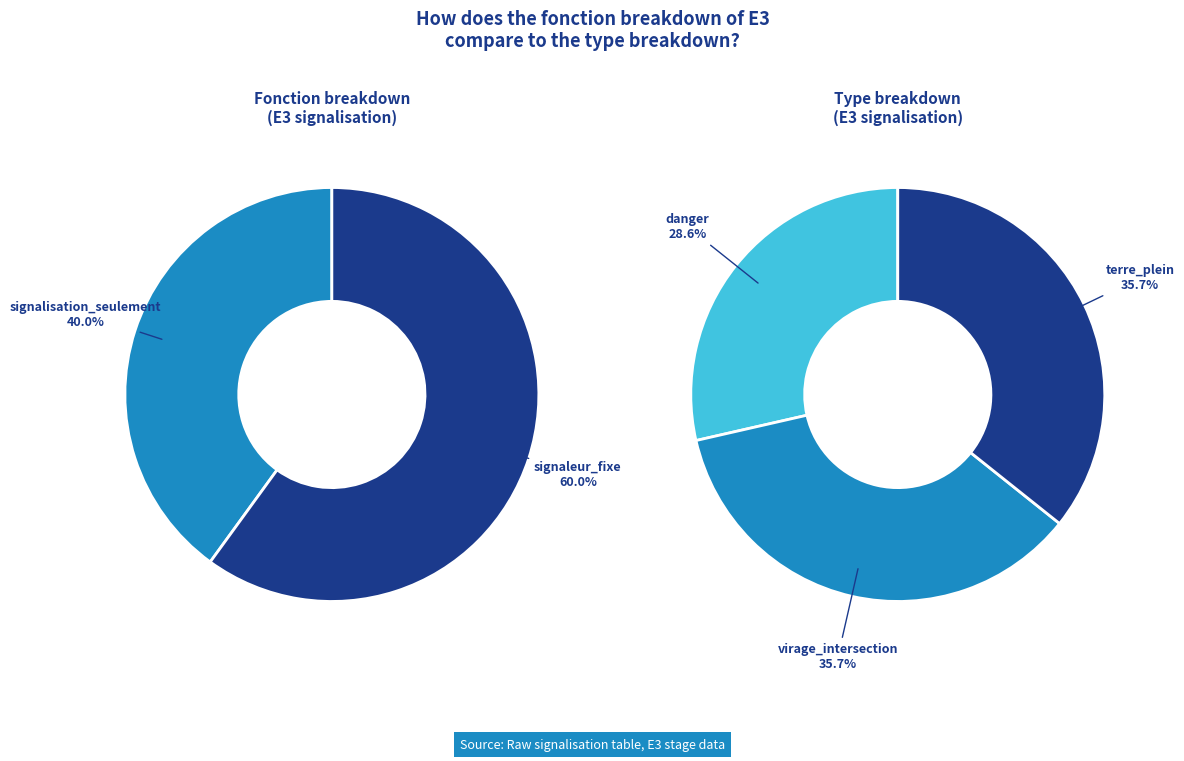

To the nearest percent, what portion does signalisation_seulement represent?

40%